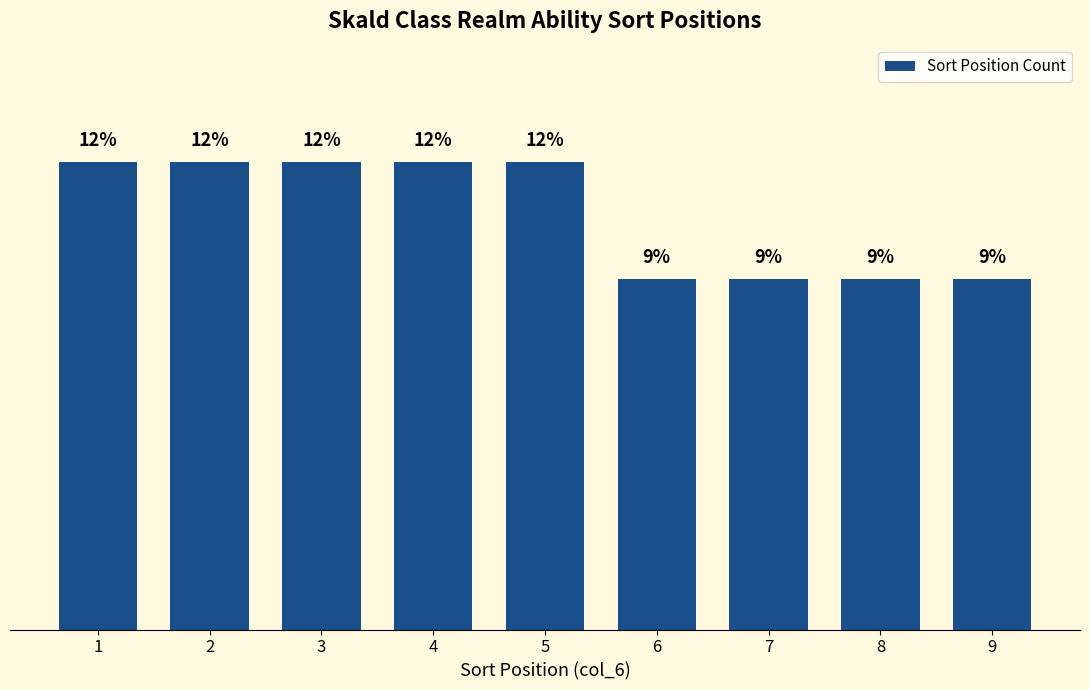

How many bars are there in total?

9